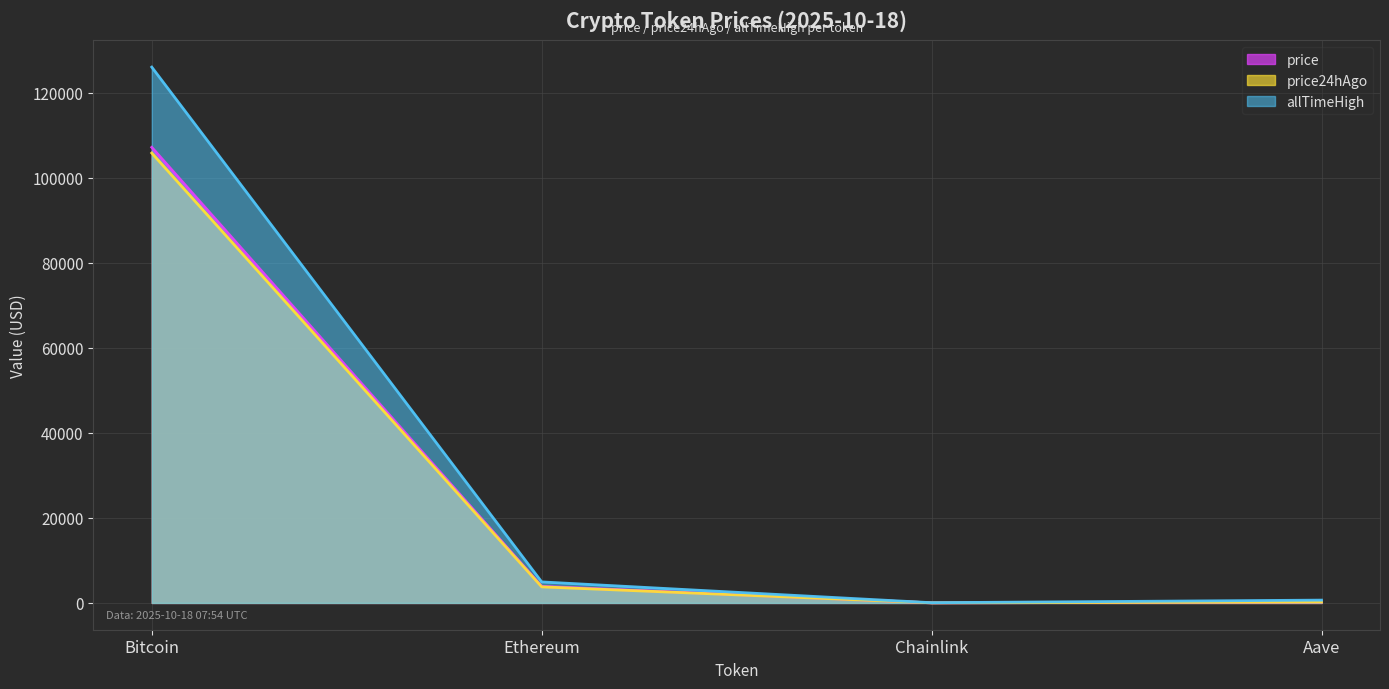

What is the maximum value shown in the chart?

126080.0